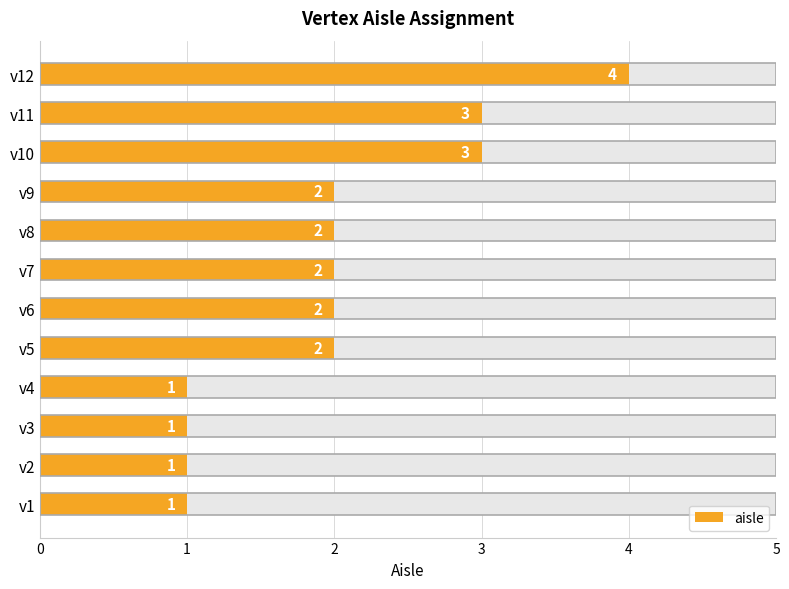

Does the chart contain stacked bars?

No